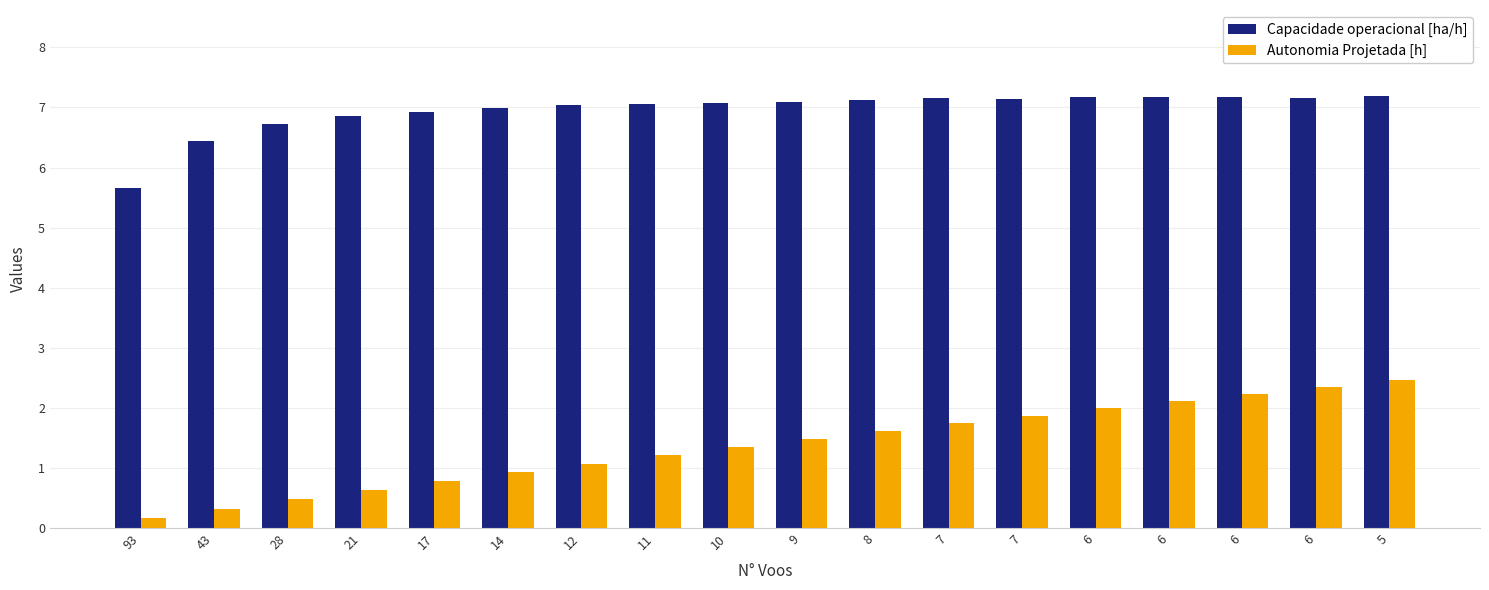

Which series has the widest spread of values?

Autonomia Projetada [h]